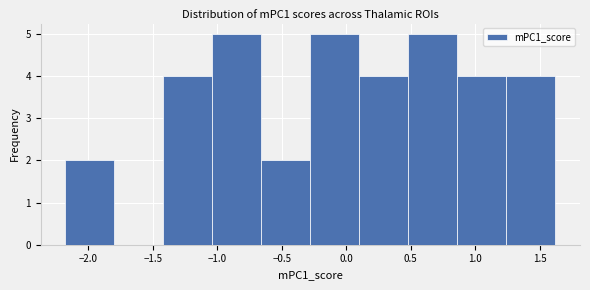

What is the height of the bar covering -1.40 to -1.05 on the x-axis? Neither the bar edges nor the heights are printed on the chart, so give them approximately, as read against the axes.

4